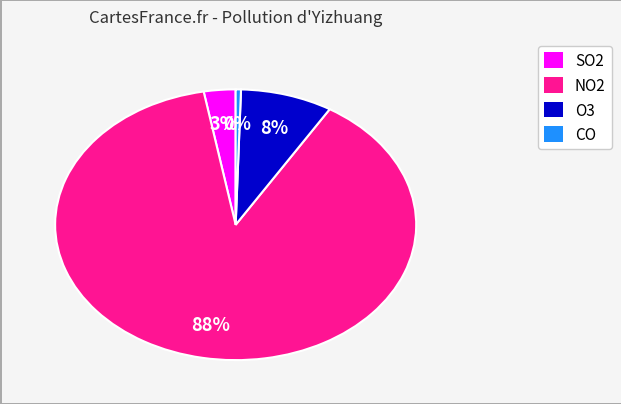

To the nearest percent, what is the average slice percentage?

25%